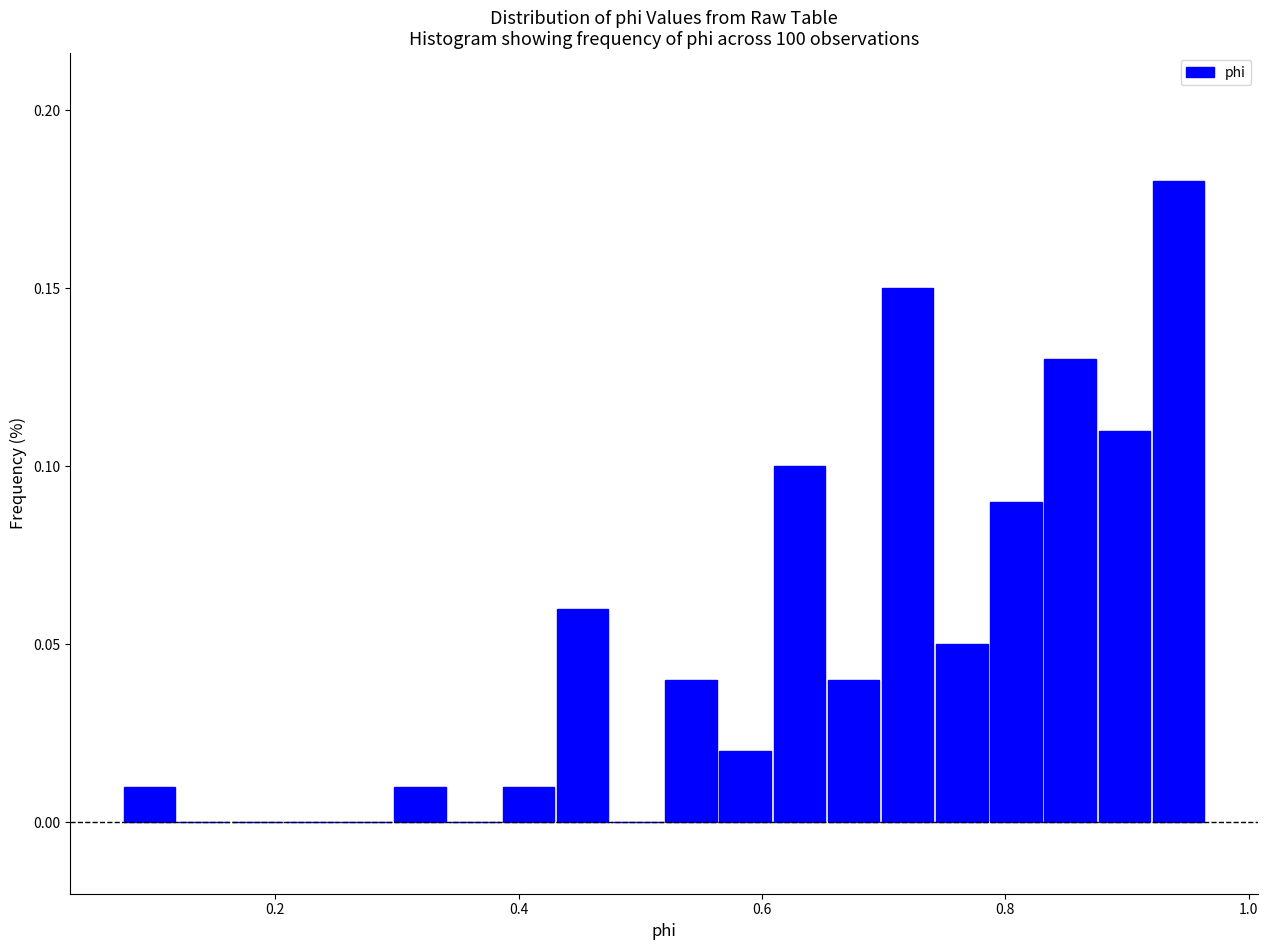

Around what value on the x-axis is the tallest bar? Give the approximate position of its centre, as read against the axis.

0.94